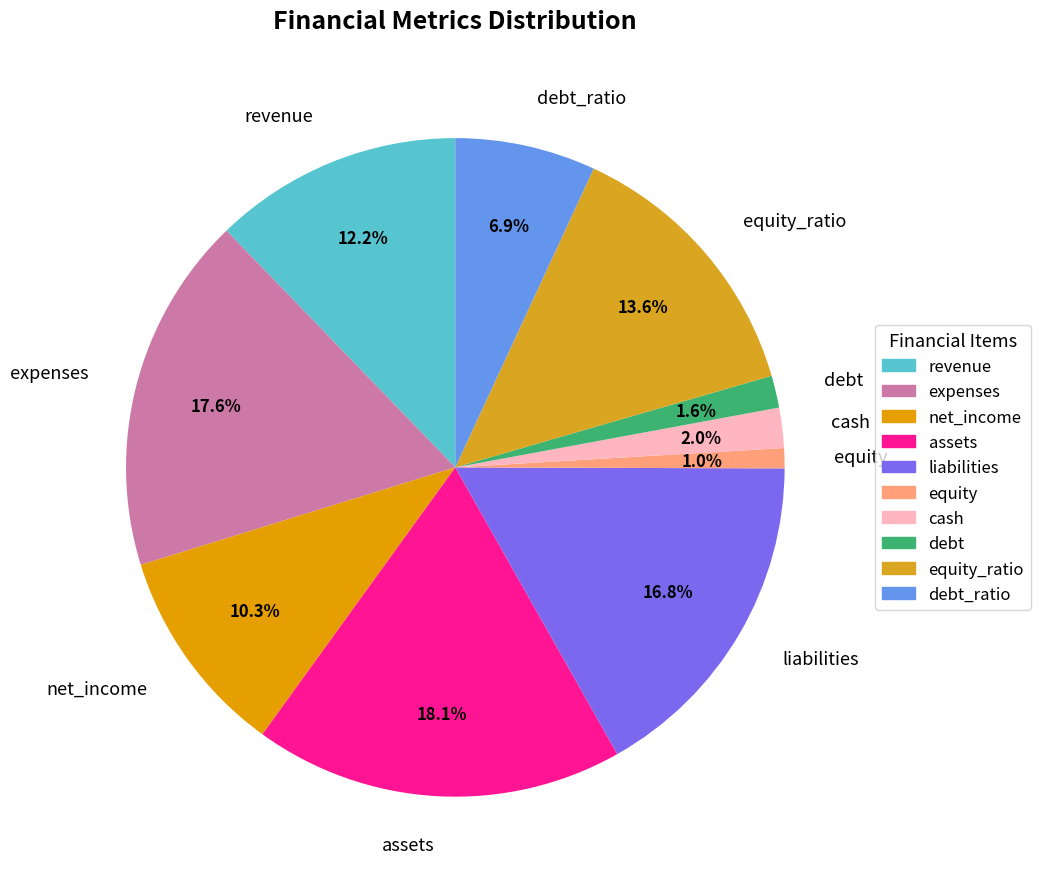

Combined, do net_income and cash account for over 50%?

No